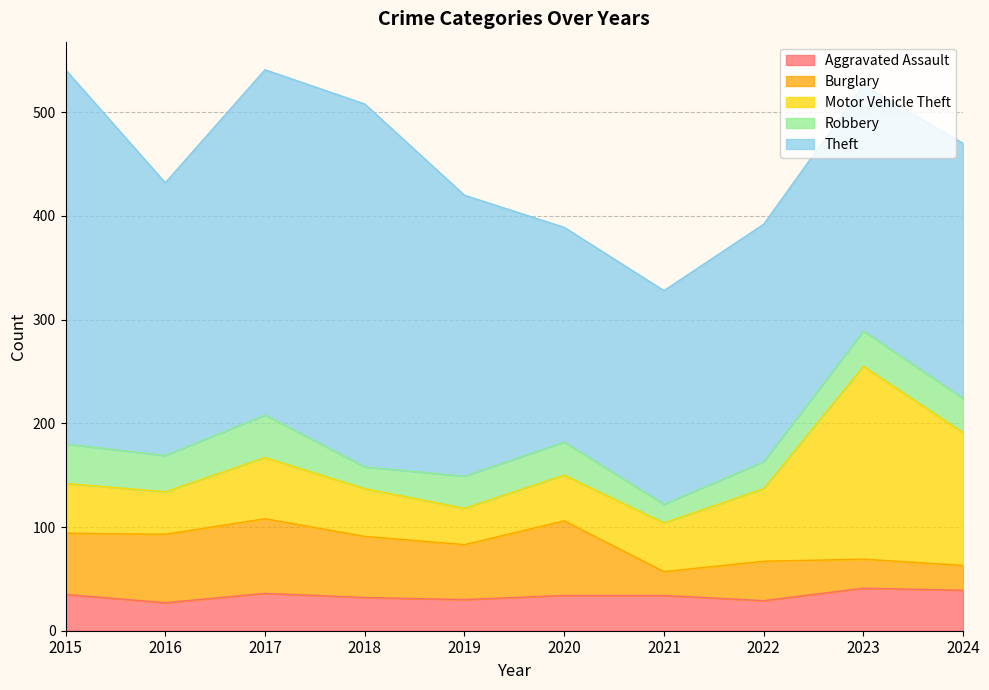

How many interior local peaks does the Robbery series have?

3